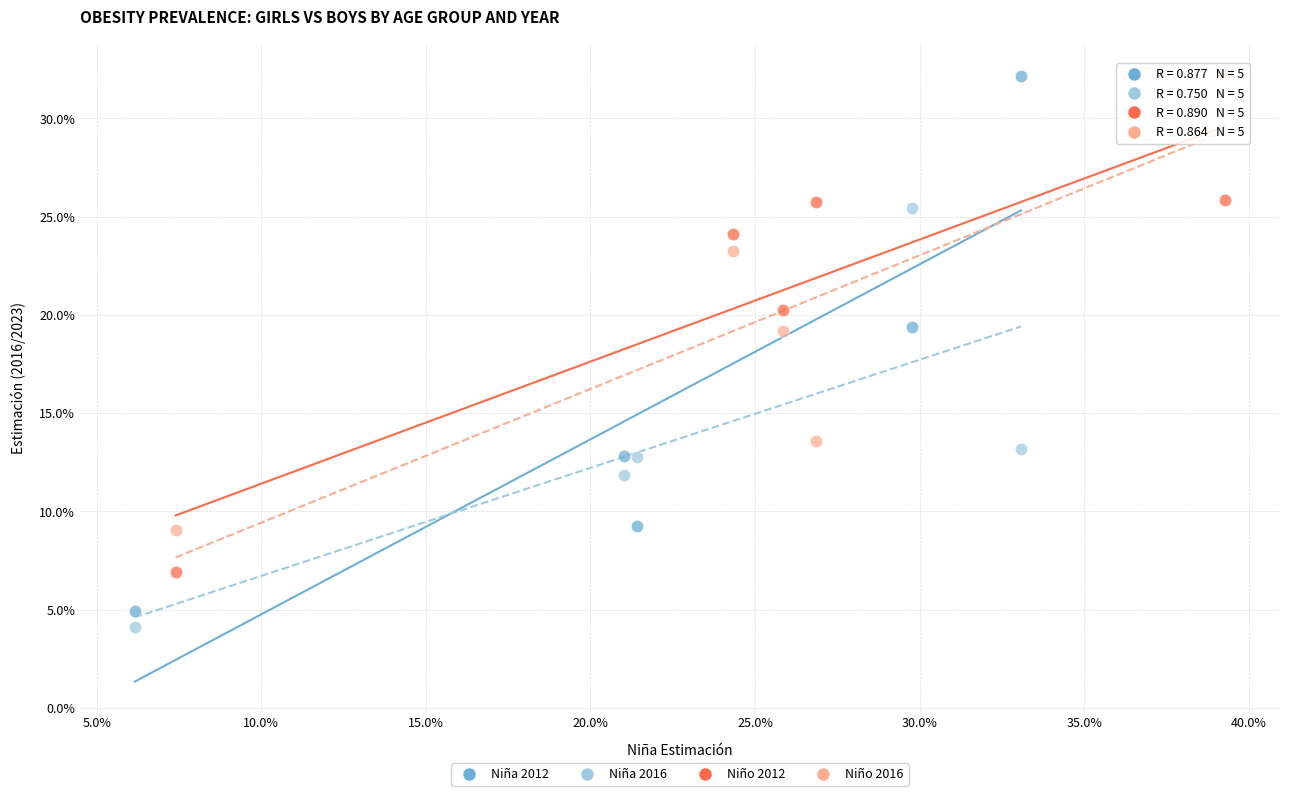

What are all the series names shown in the legend?

Niña 2012, Niña 2016, Niño 2012, Niño 2016